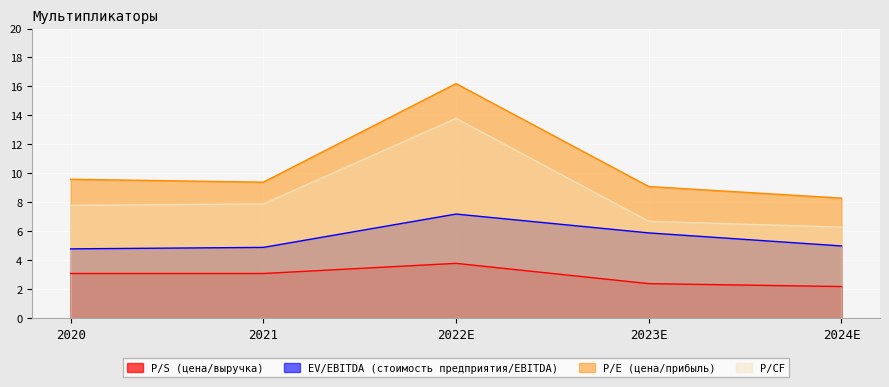

Reading left to right, extract all data points from this chart.

P/S (цена/выручка): 2020=3.1	2021=3.1	2022E=3.8	2023E=2.4	2024E=2.2
EV/EBITDA (стоимость предприятия/EBITDA): 2020=4.8	2021=4.9	2022E=7.2	2023E=5.9	2024E=5.0
P/E (цена/прибыль): 2020=9.6	2021=9.4	2022E=16.2	2023E=9.1	2024E=8.3
P/CF: 2020=7.8	2021=7.9	2022E=13.8	2023E=6.7	2024E=6.3